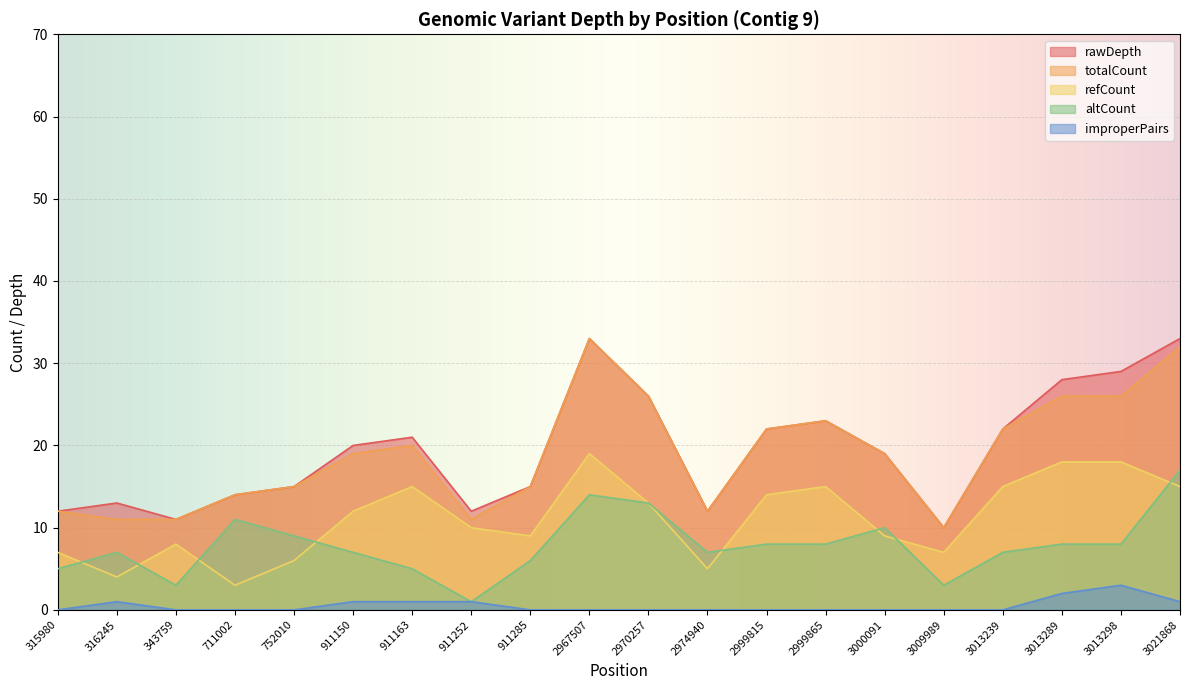

What is the highest value of the rawDepth series?

33